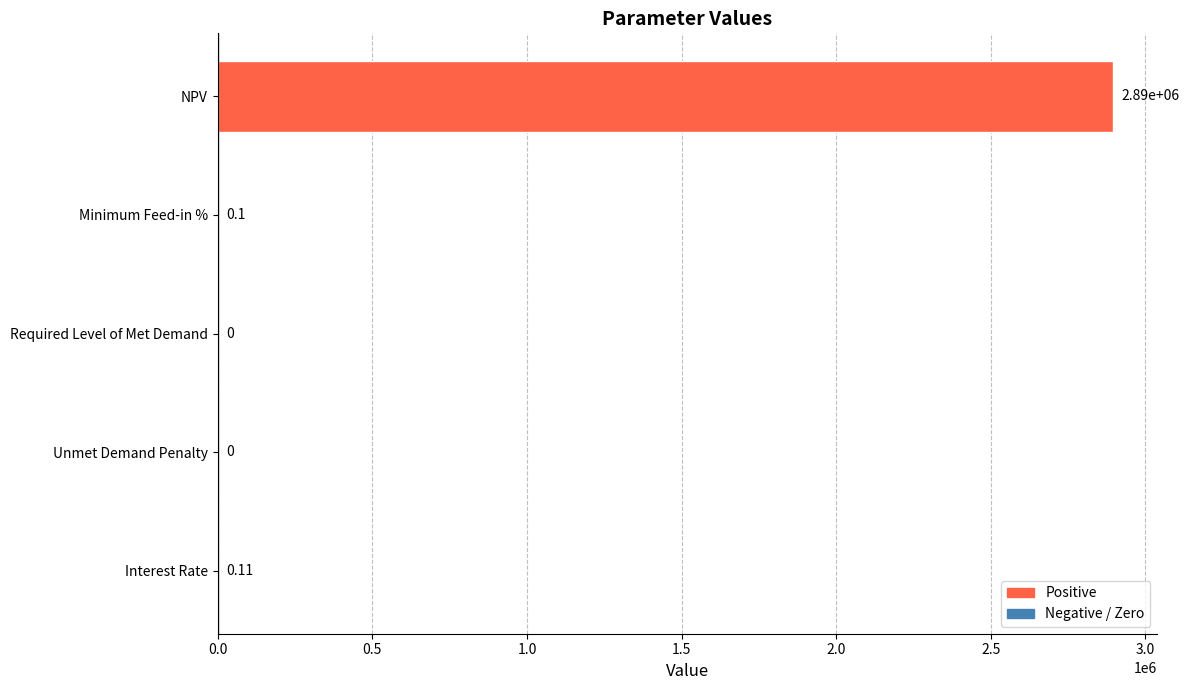

Where is the data nearest to the value 1446764?

Interest Rate